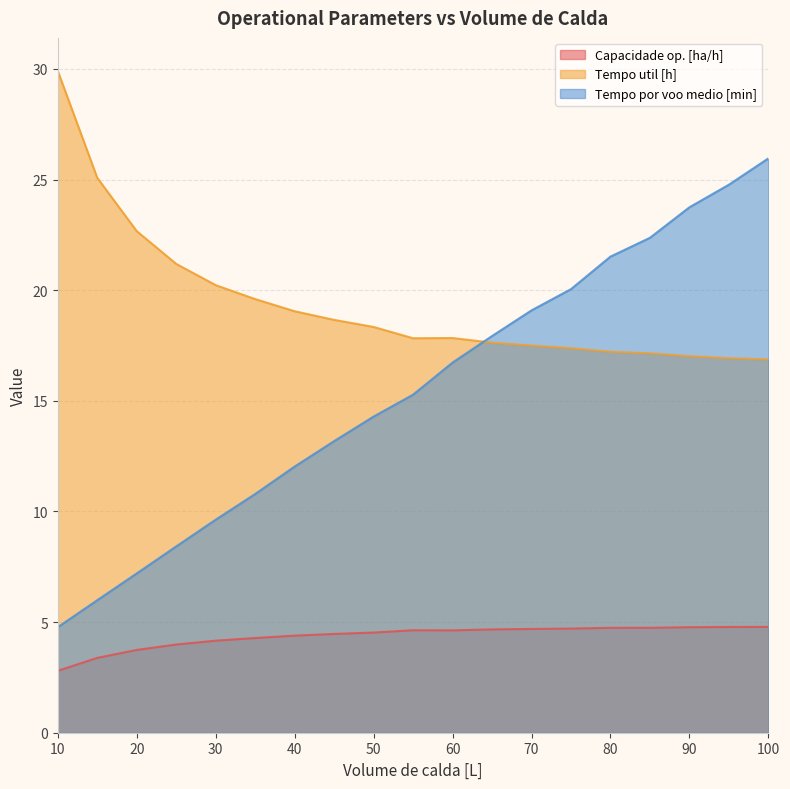

Reading left to right, transcribe all the data shown in this chart.

Capacidade op. [ha/h]: 2.8	3.4	3.7	4.0	4.2	4.3	4.4	4.5	4.5	4.6	4.6	4.7	4.7	4.7	4.7	4.7	4.8	4.8	4.8
Tempo util [h]: 29.9	25.1	22.7	21.2	20.2	19.6	19.1	18.7	18.3	17.8	17.8	17.6	17.5	17.4	17.2	17.1	17.0	16.9	16.9
Tempo por voo medio [min]: 4.8	6.0	7.2	8.4	9.6	10.8	12.0	13.2	14.3	15.3	16.7	17.9	19.1	20.1	21.5	22.4	23.8	24.8	26.0